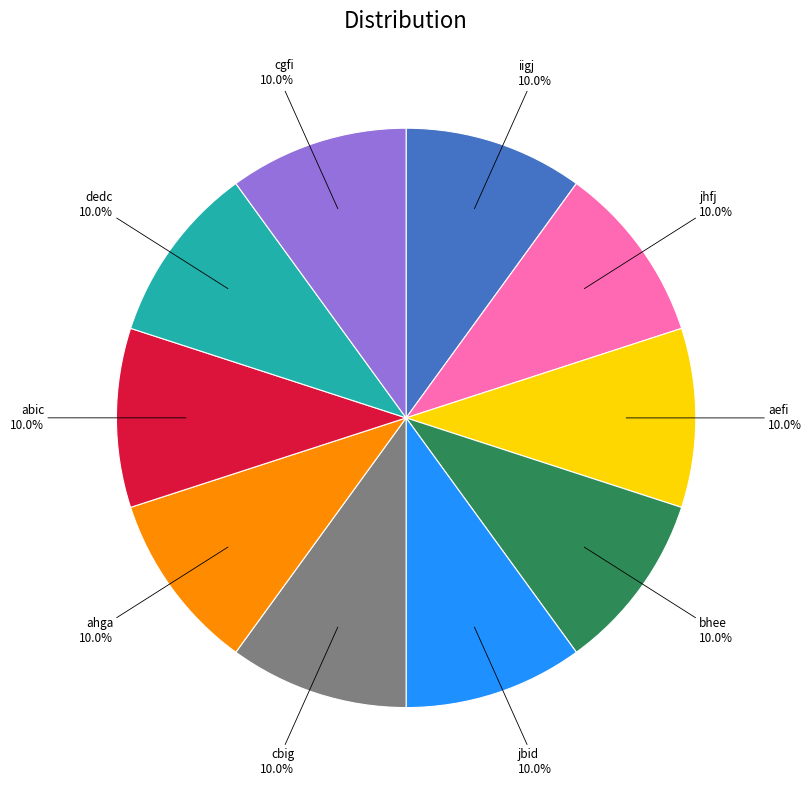

What portion of the pie excludes bhee?

90.0%